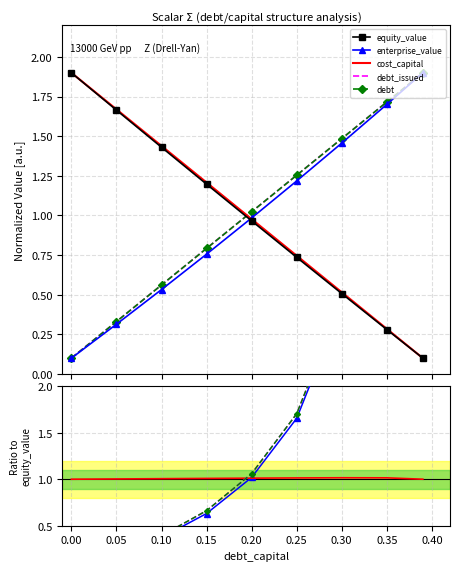

True or false: equity_value and debt cross at least once.

True